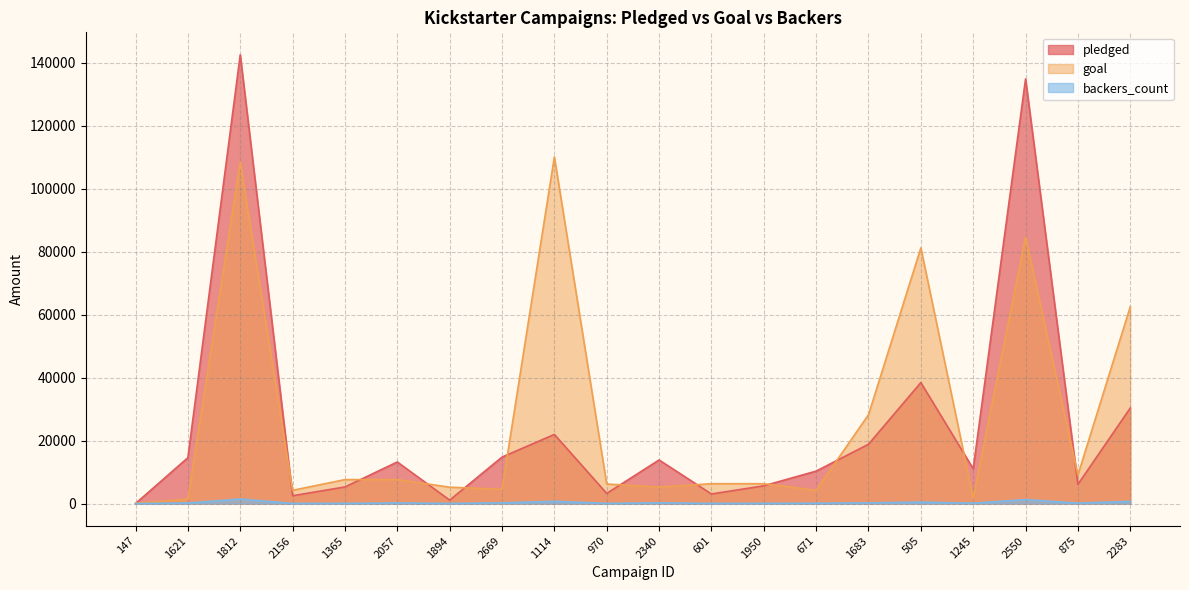

At how many categories does at least one series exceed 65324?

4